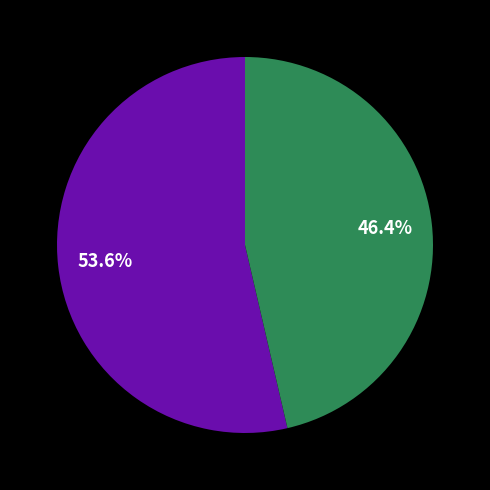

How many slices are in this pie chart?

2